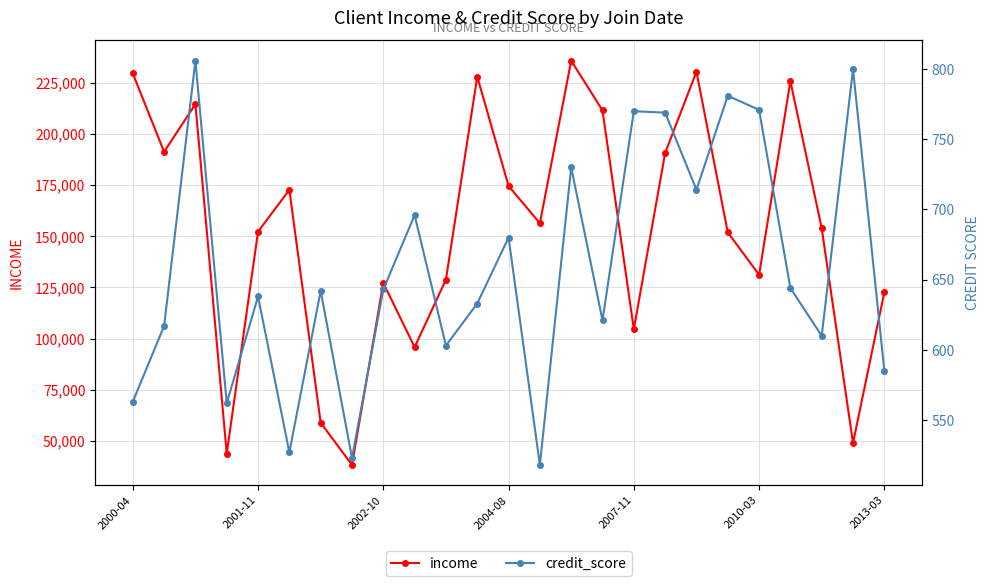

What is the highest value of the income series?

235705